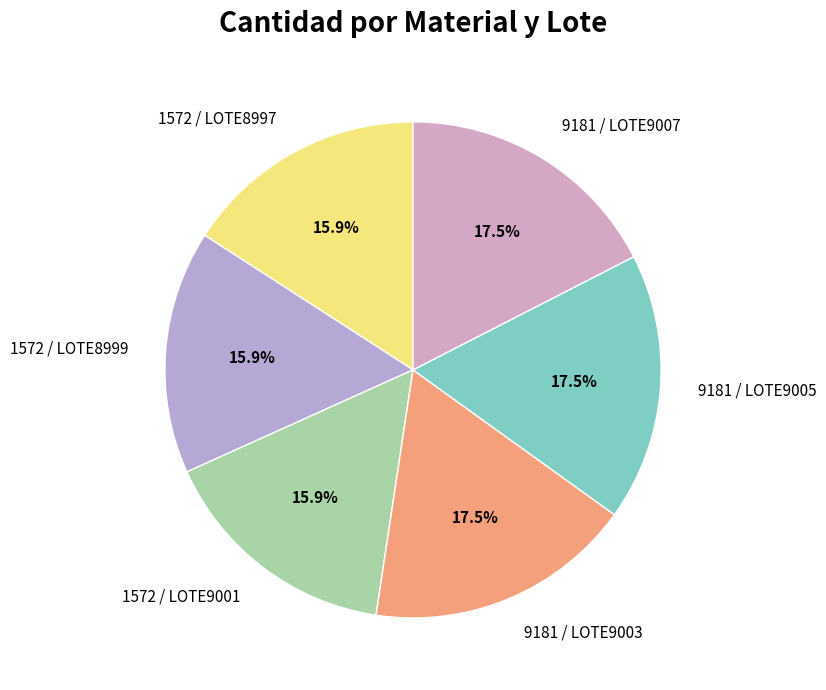

Does 9181 / LOTE9005 represent more than half of the total?

No